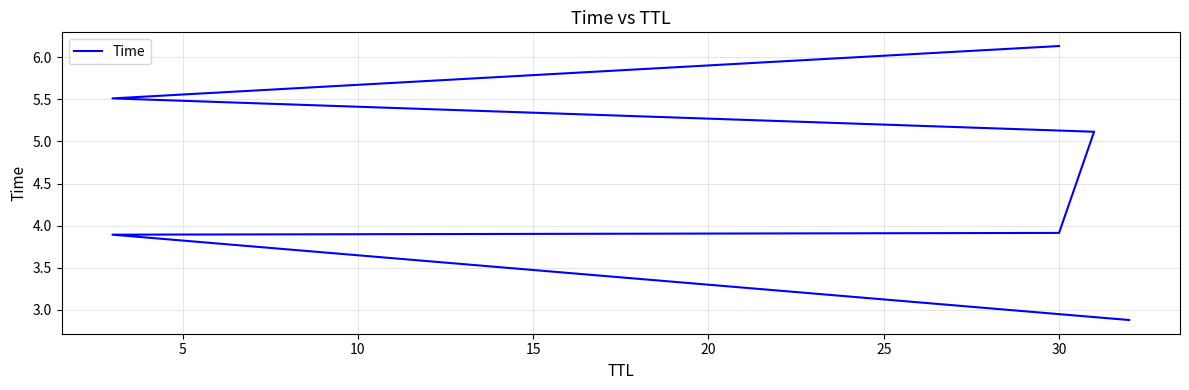

How many lines are shown in the chart?

1